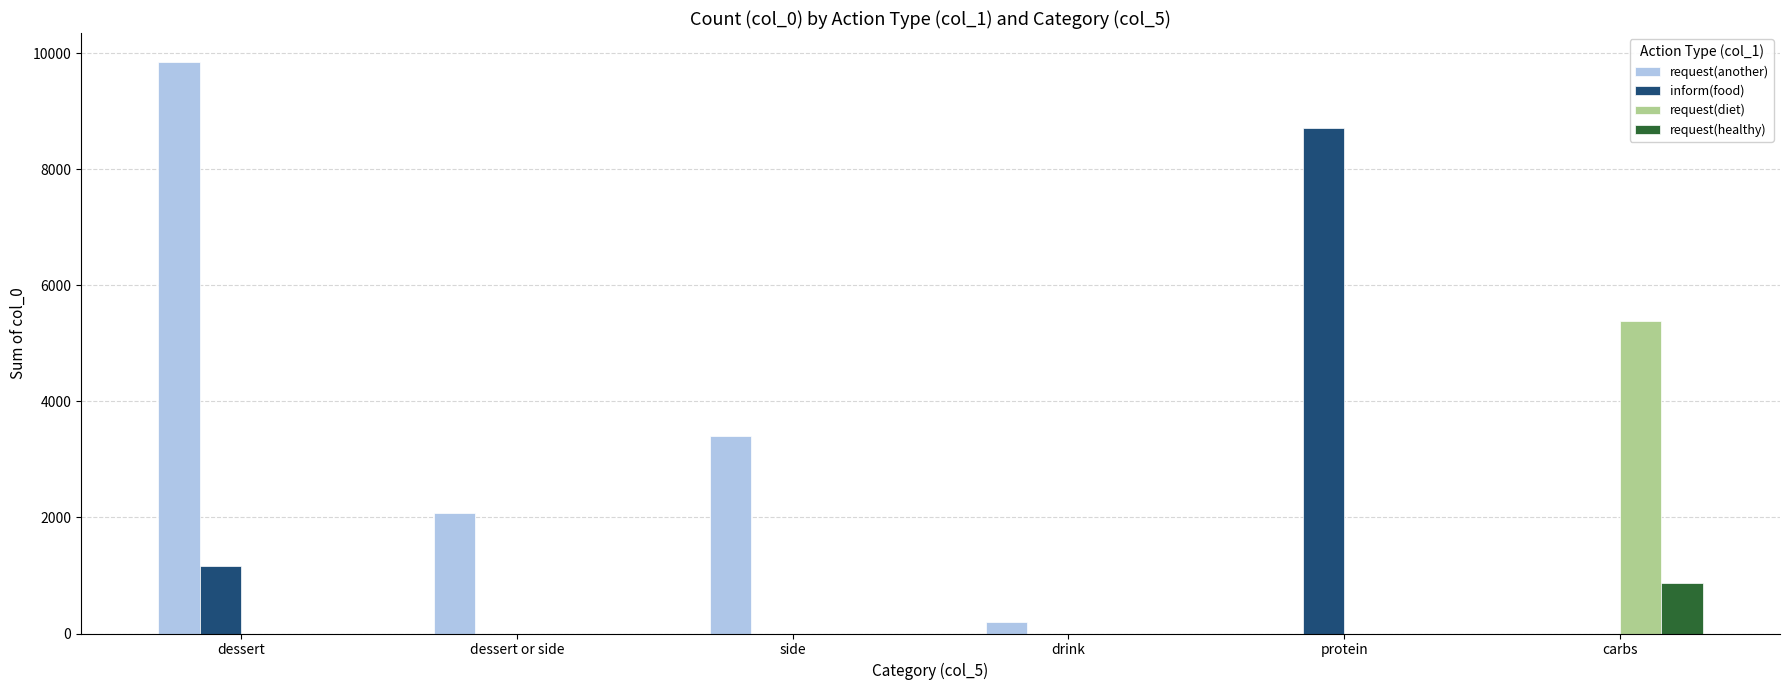

How many inform(food) values are between 0 and 1156?

5